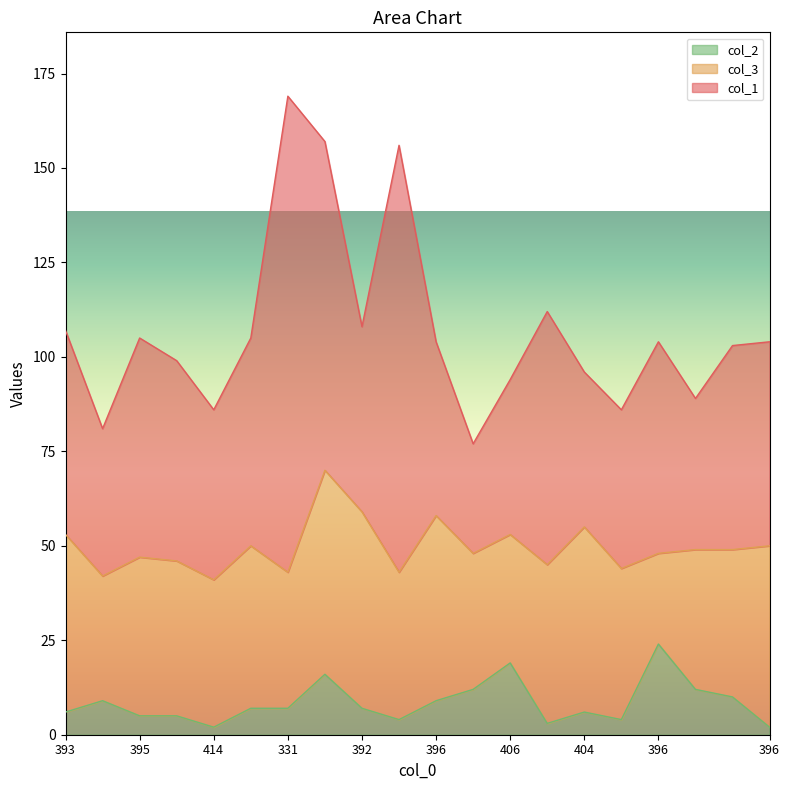

Which series has the largest total across all categories?

col_1